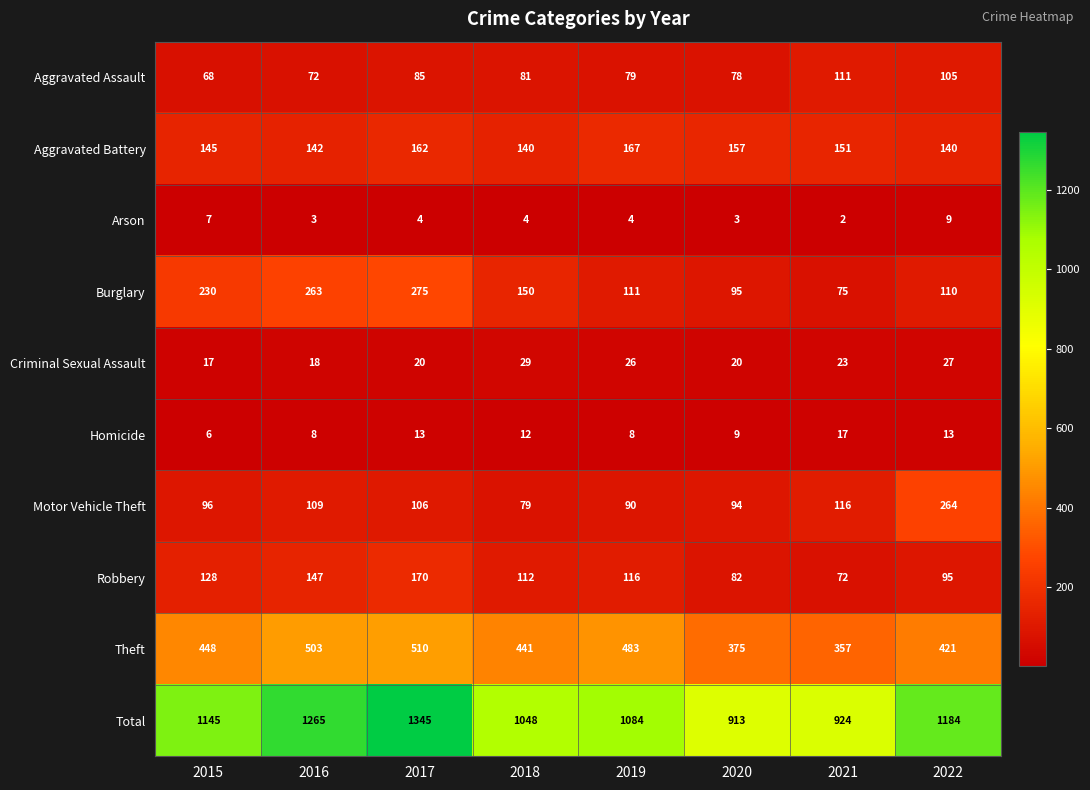

Which series has the largest total across all categories?

Total